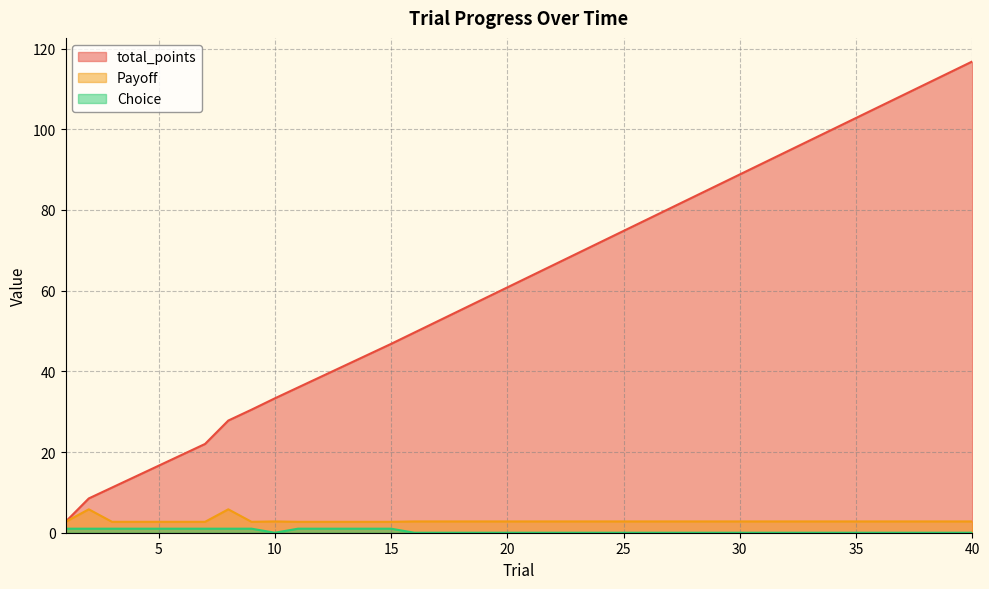

What is the difference between the maximum and minimum values in the Choice series?

1.0